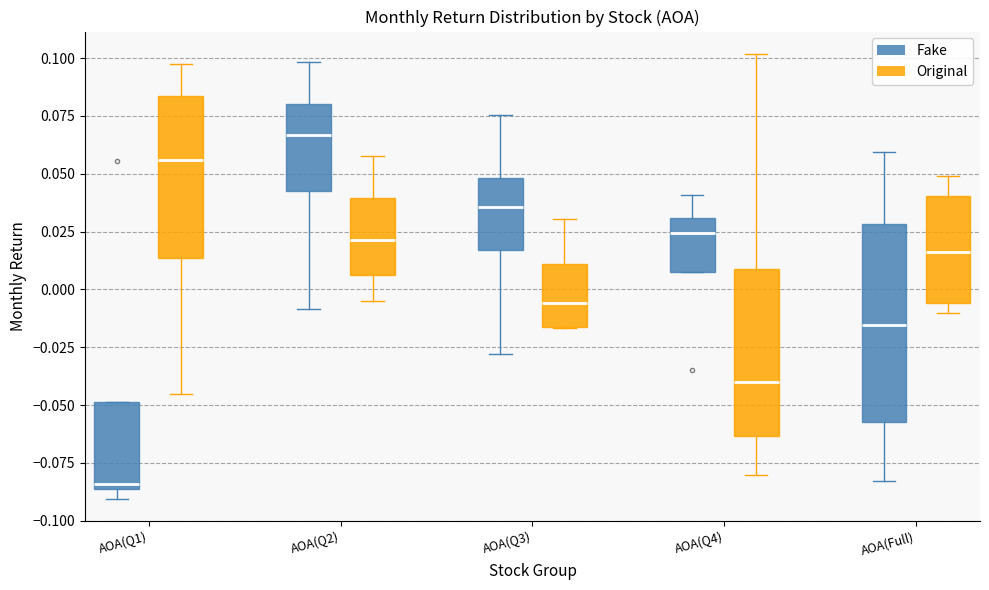

Which box's median line is the highest?

AOA(Q2) (Fake)